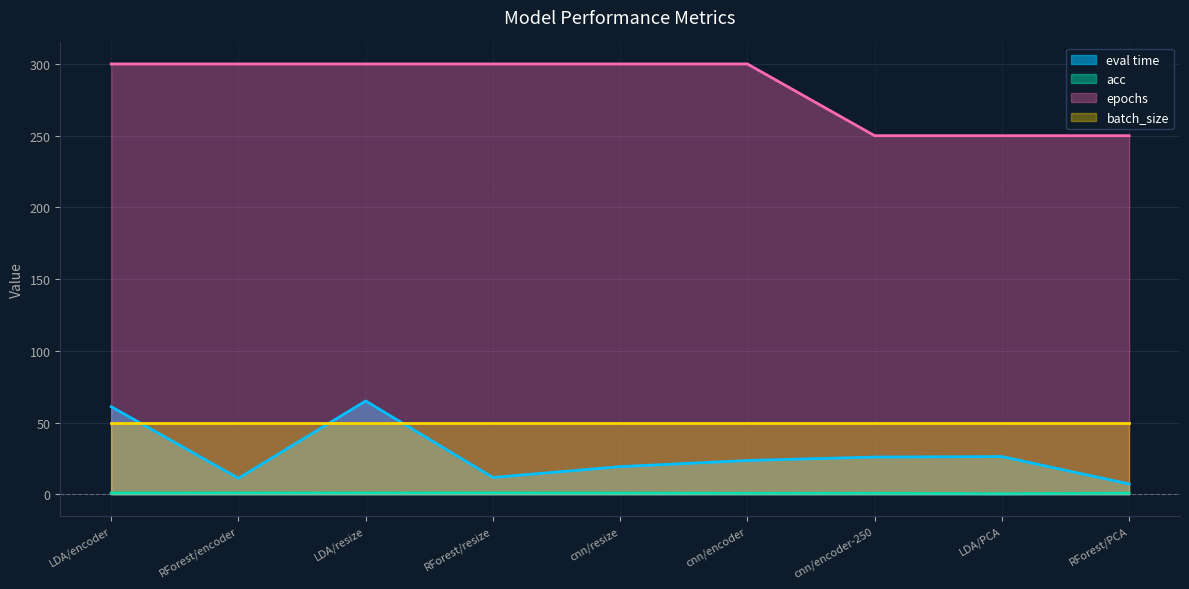

Which series has the widest spread of values?

eval time